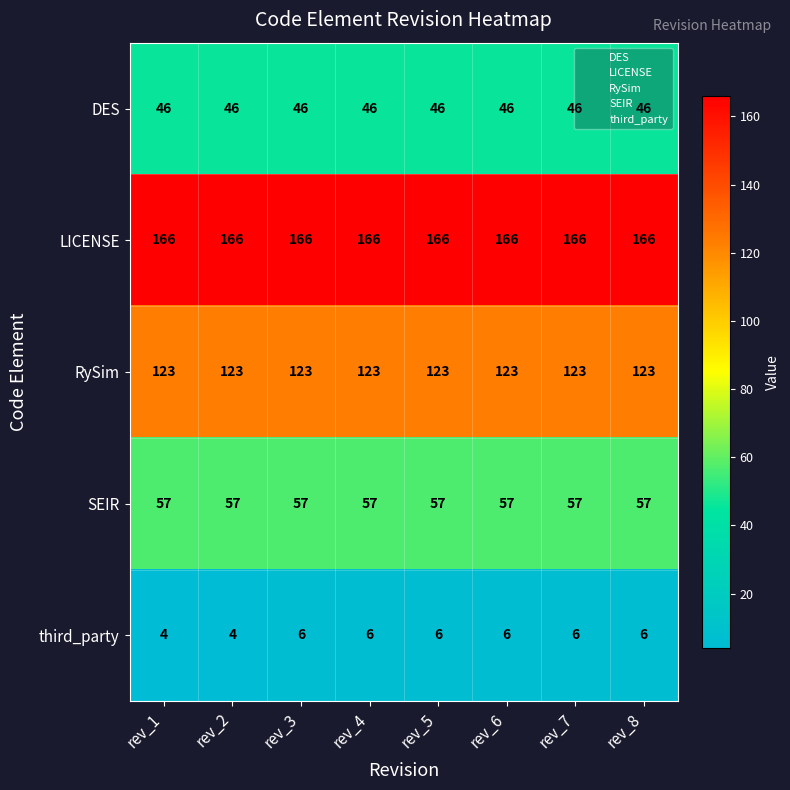

The value of RySim at rev_5 is 123. True or false?

True